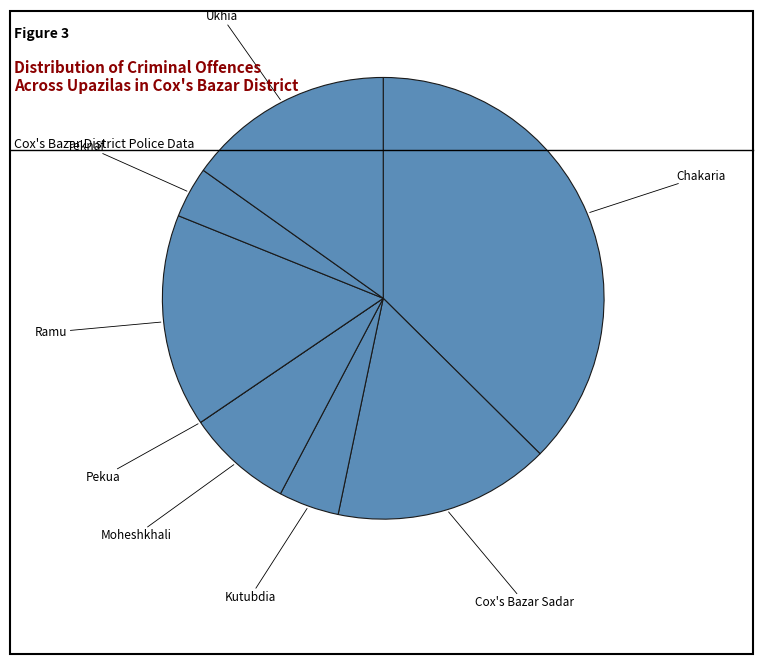

Rank the categories by value from lowest to highest.

Pekua, Teknaf, Kutubdia, Moheshkhali, Ukhia, Ramu, Cox's Bazar Sadar, Chakaria